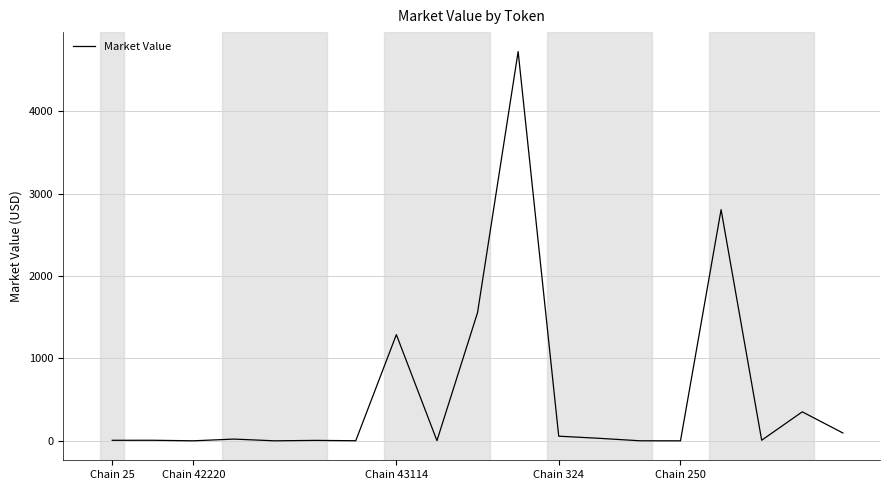

What is the difference between the maximum and minimum values?

4725.6